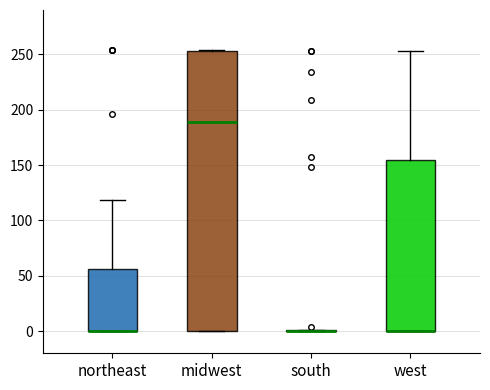

Where is the lower edge of the box for northeast on the y-axis? The values are not printed on the chart, so give them approximately, as read against the axis.

0